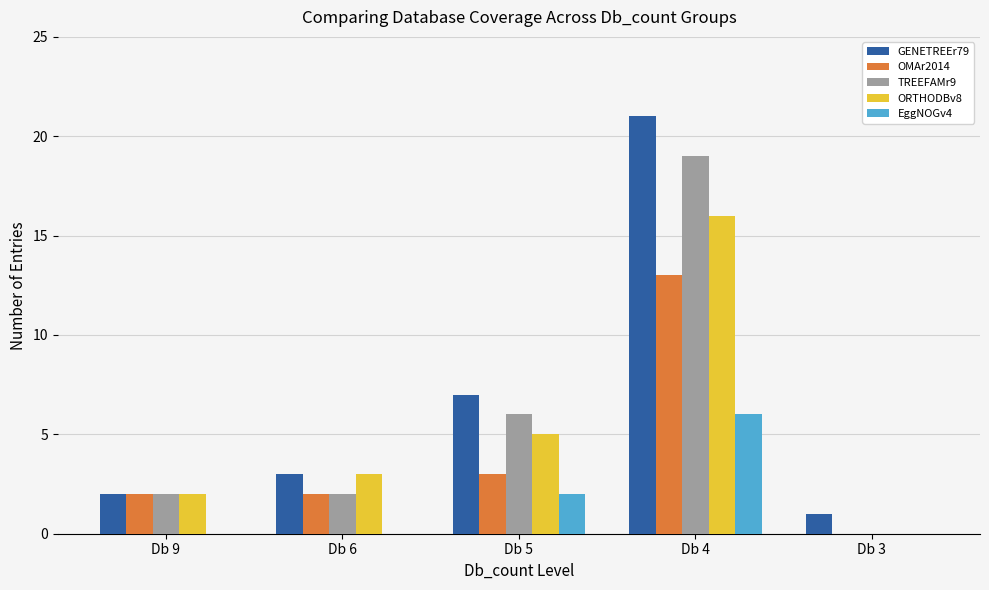

What is the approximate value of OMAr2014 at Db 4, to the nearest 10?

10